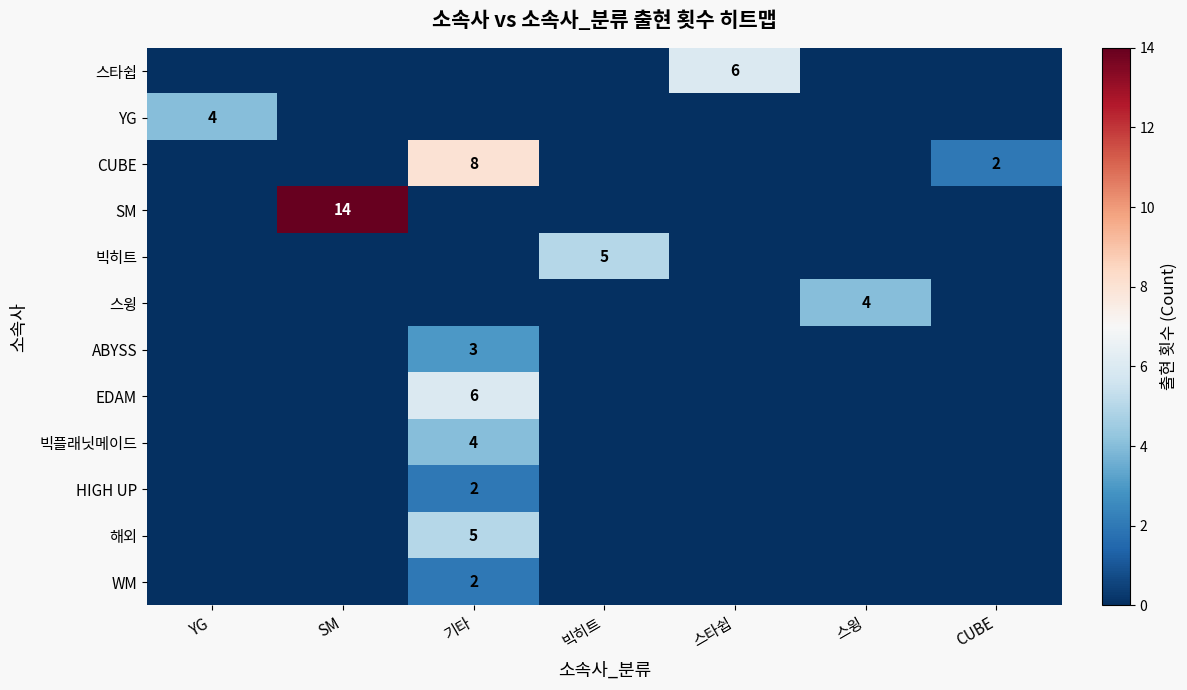

The value of EDAM at 기타 is 6. True or false?

True